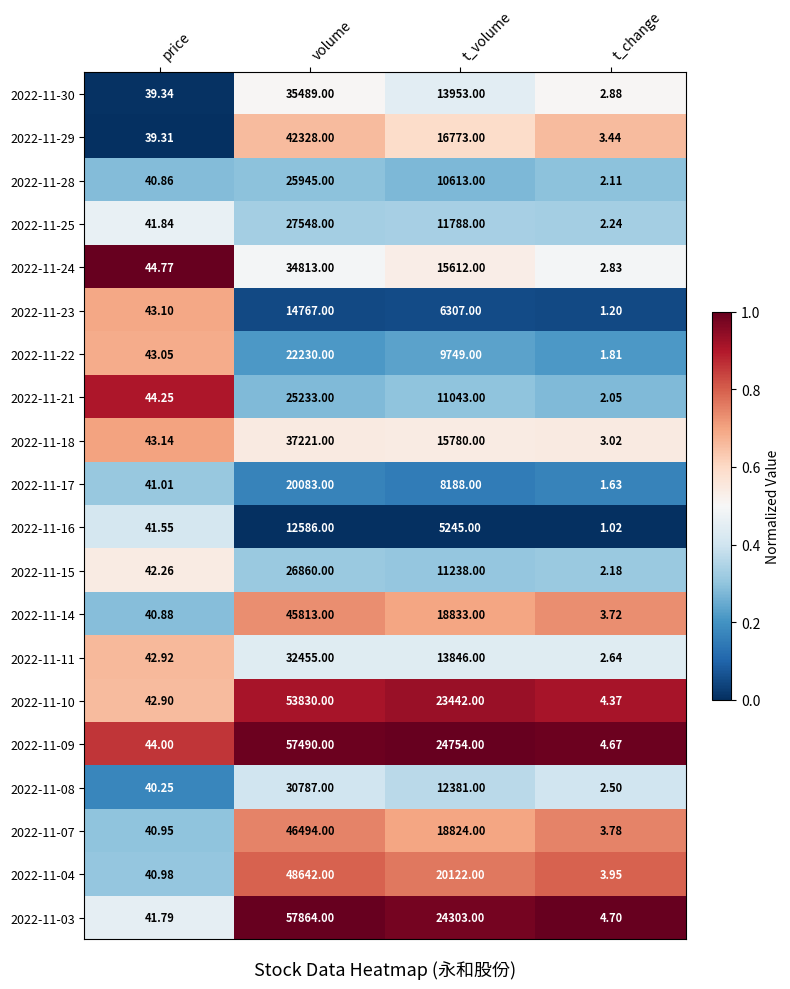

Which label corresponds to the smallest value in the chart?

t_change